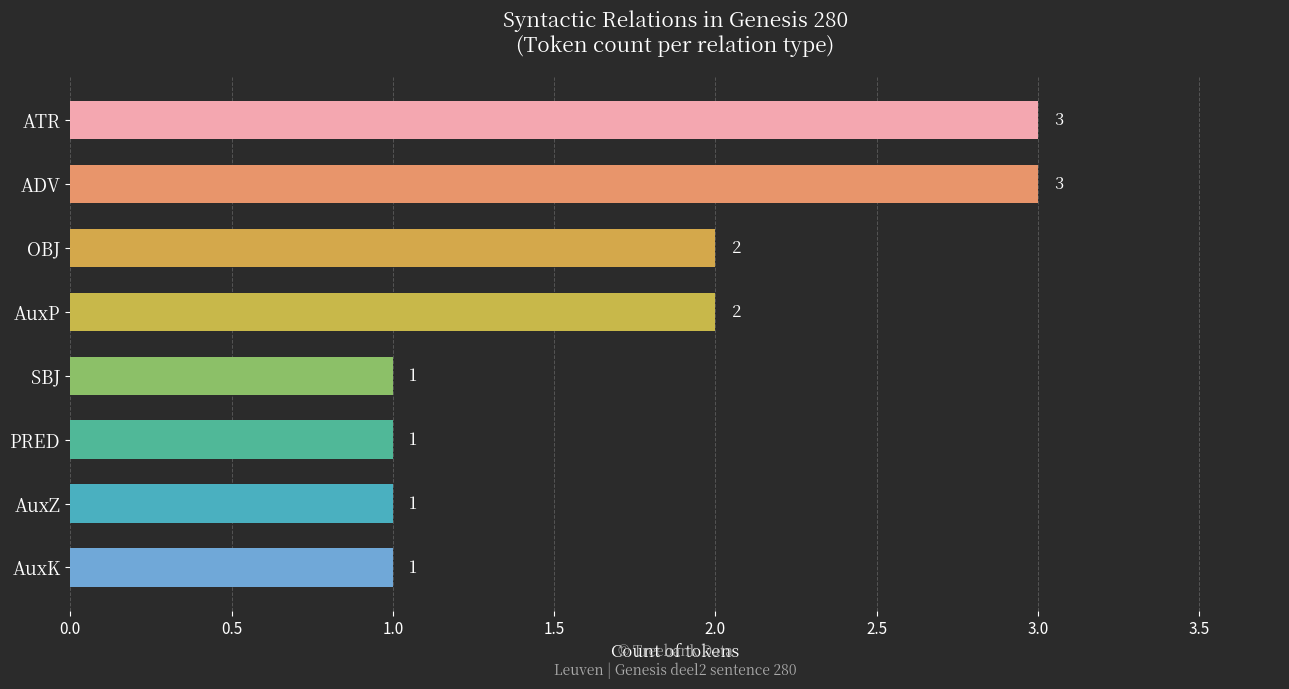

How many data points are less than 2?

4